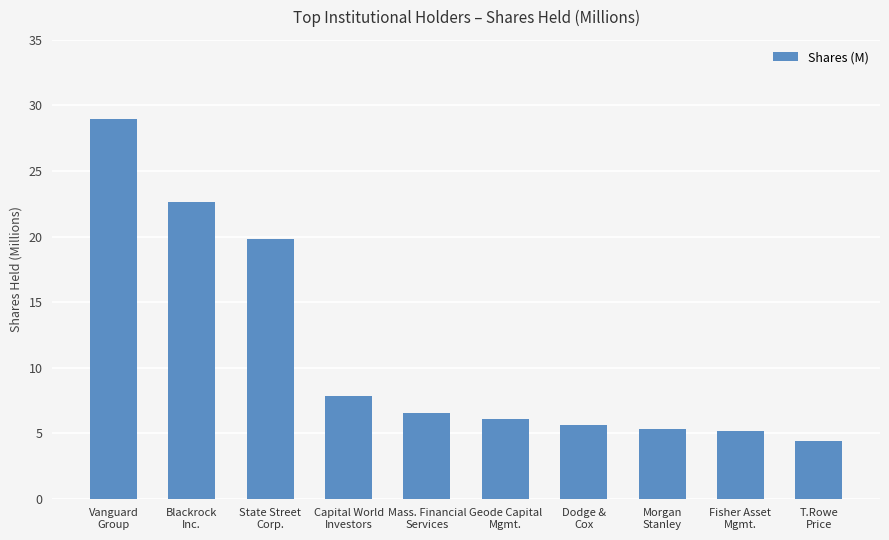

What is the greatest value displayed?

29.0